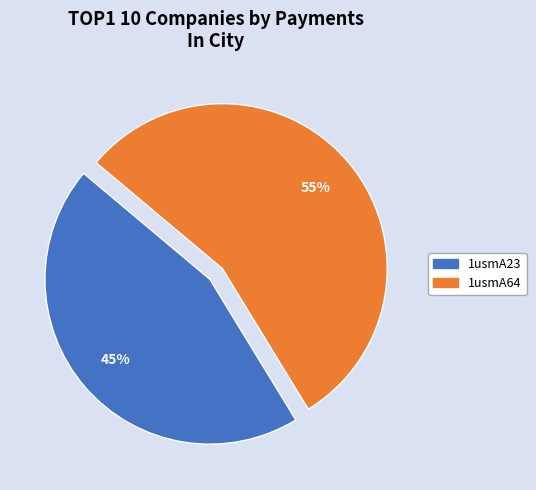

How many segments does this pie chart have?

2